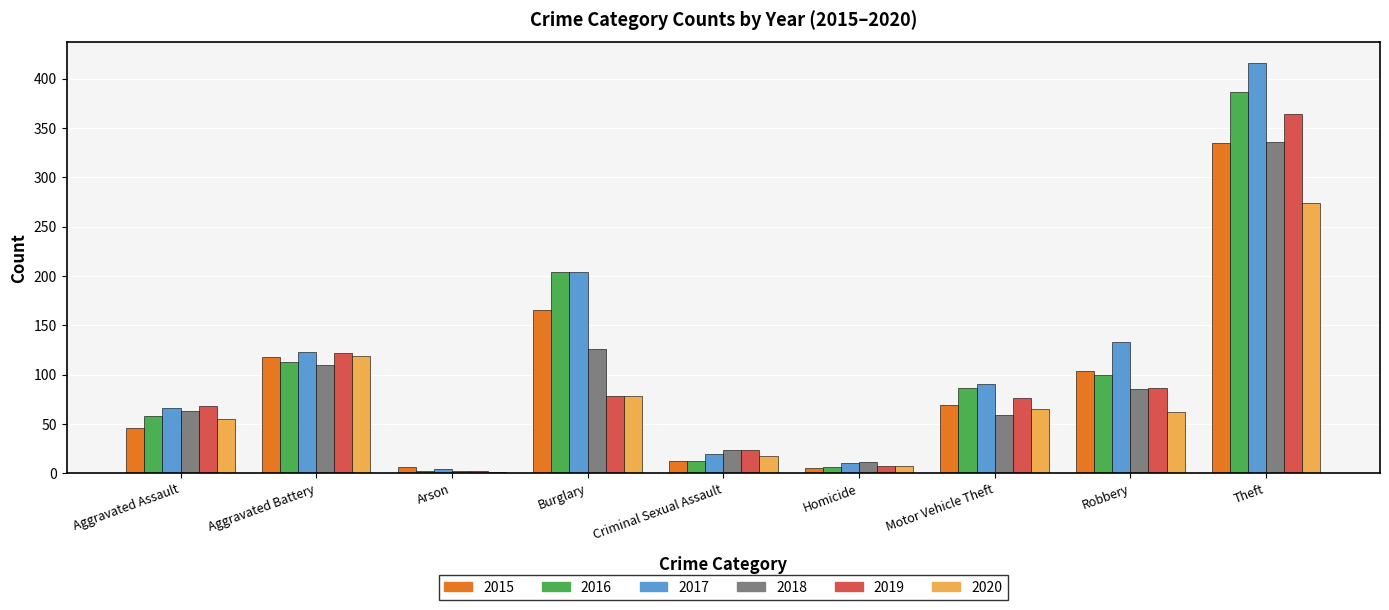

Which series changed the most between Burglary and Theft?

2019